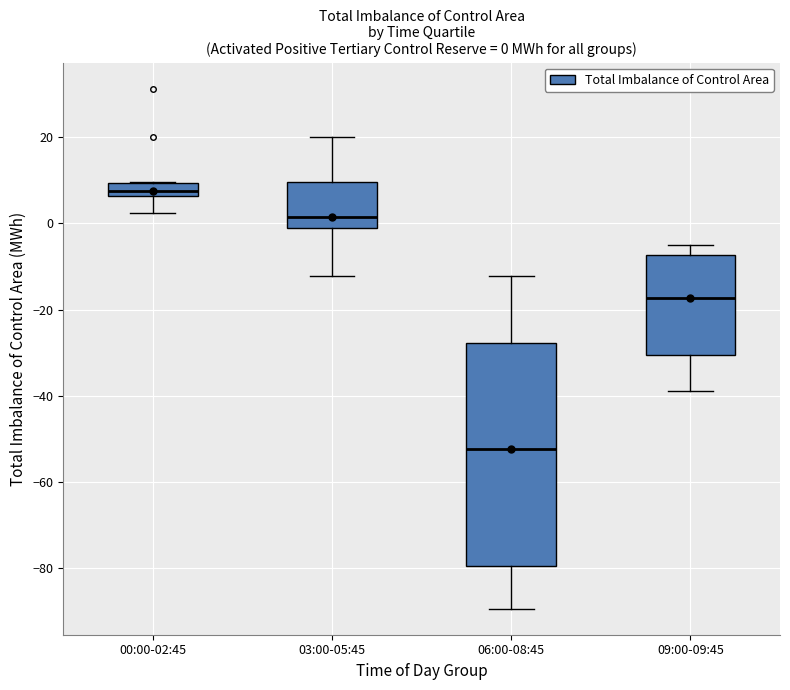

Which box is the tallest, from its lower edge to its upper edge?

06:00-08:45